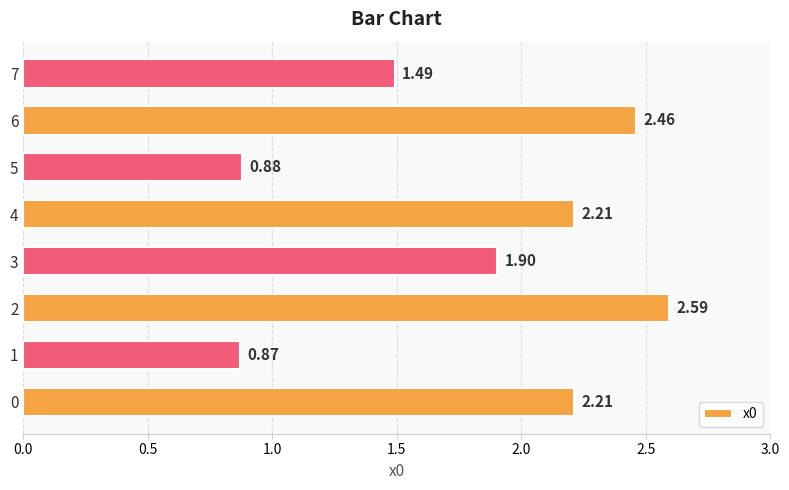

How many values exceed 2?

4